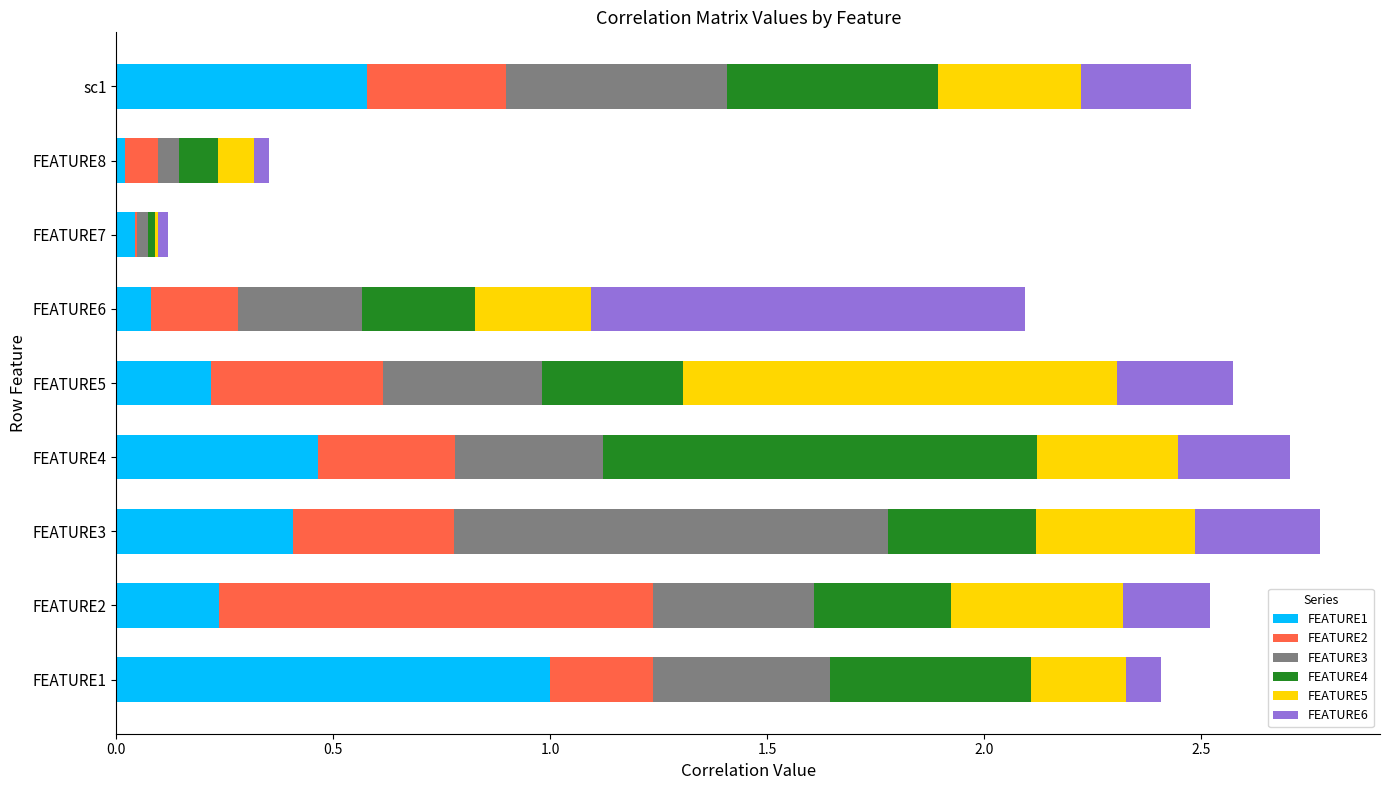

What is the maximum value for FEATURE1?

1.0